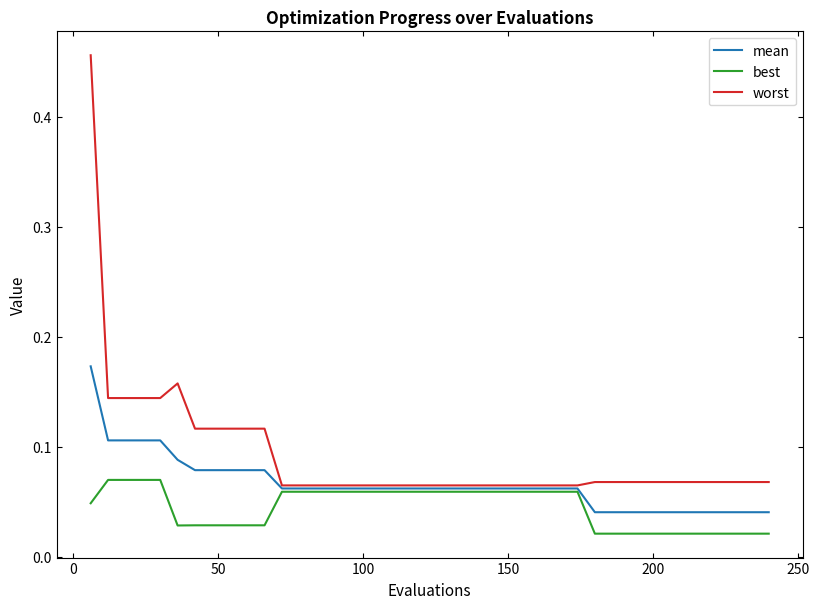

Which series has the largest total across all categories?

worst